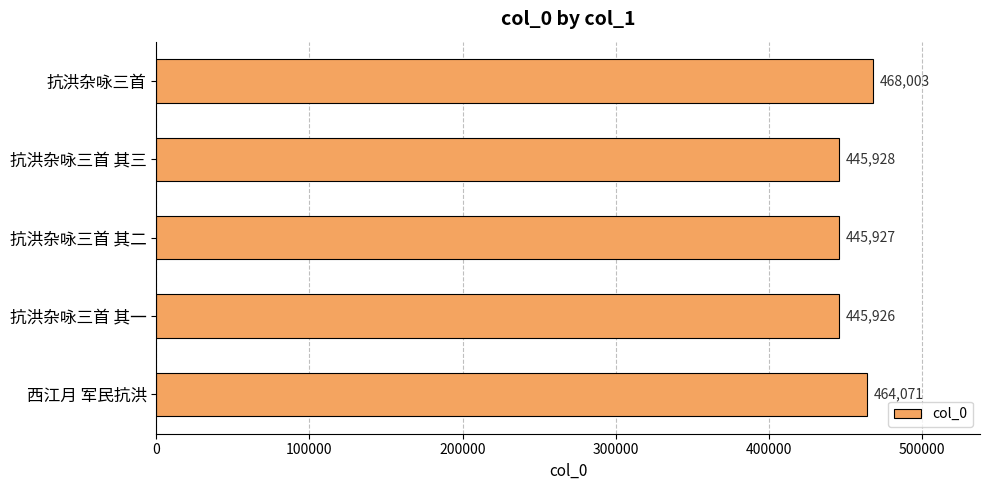

What is the label of the 2nd bar from the bottom?

抗洪杂咏三首 其一